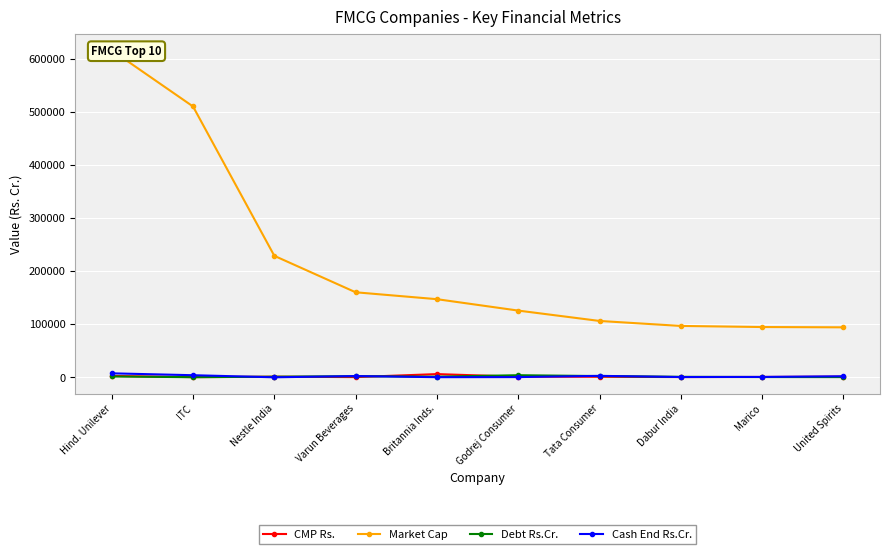

What is the label of the 7th point from the left?

Tata Consumer